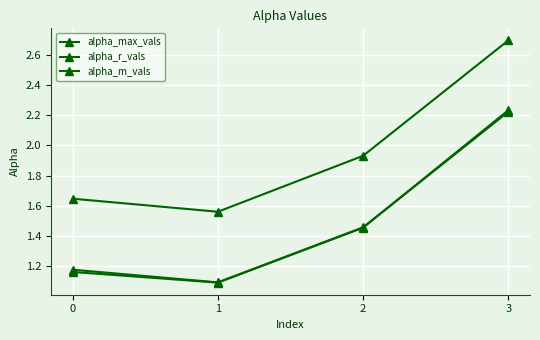

Count the number of data series in this chart.

3